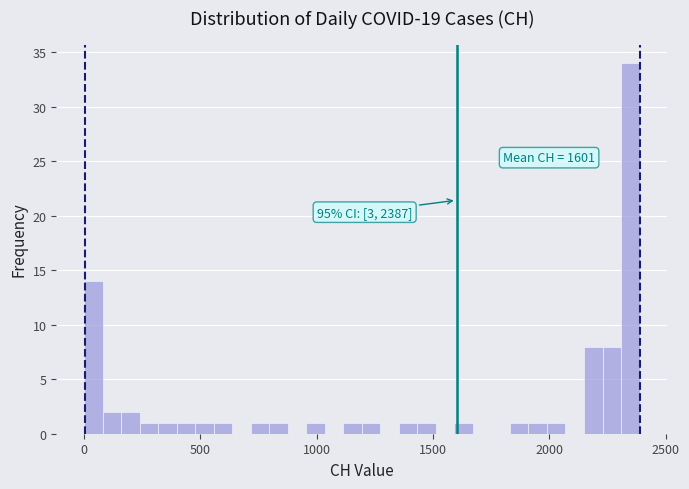

Read against the x-axis, roughly where is the centre of the tallest bar?

2350